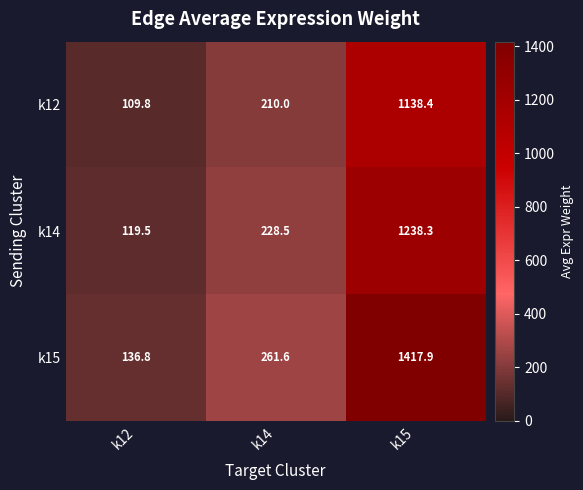

Reading right to left, list all the values displayed in this chart.

k12: k15=1138.4	k14=210.0	k12=109.8
k14: k15=1238.3	k14=228.5	k12=119.5
k15: k15=1417.9	k14=261.6	k12=136.8